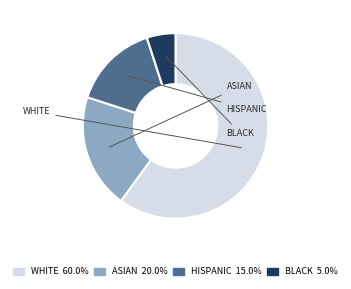

Does any single category account for the majority?

Yes